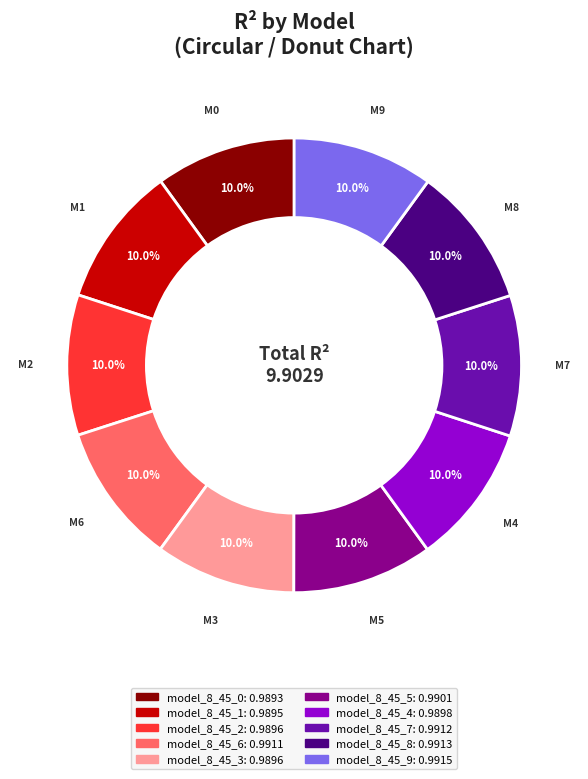

How many slices are in this pie chart?

10